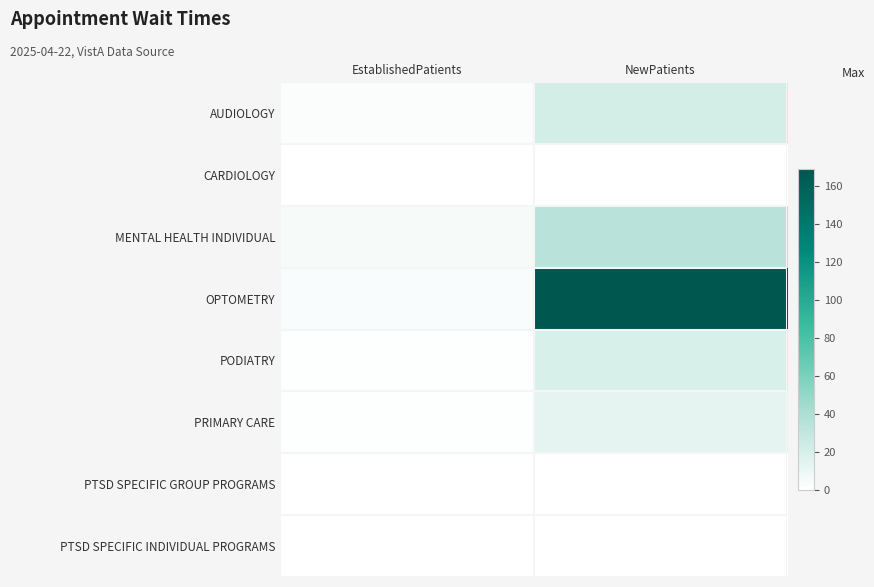

How many data points does each series have?

2